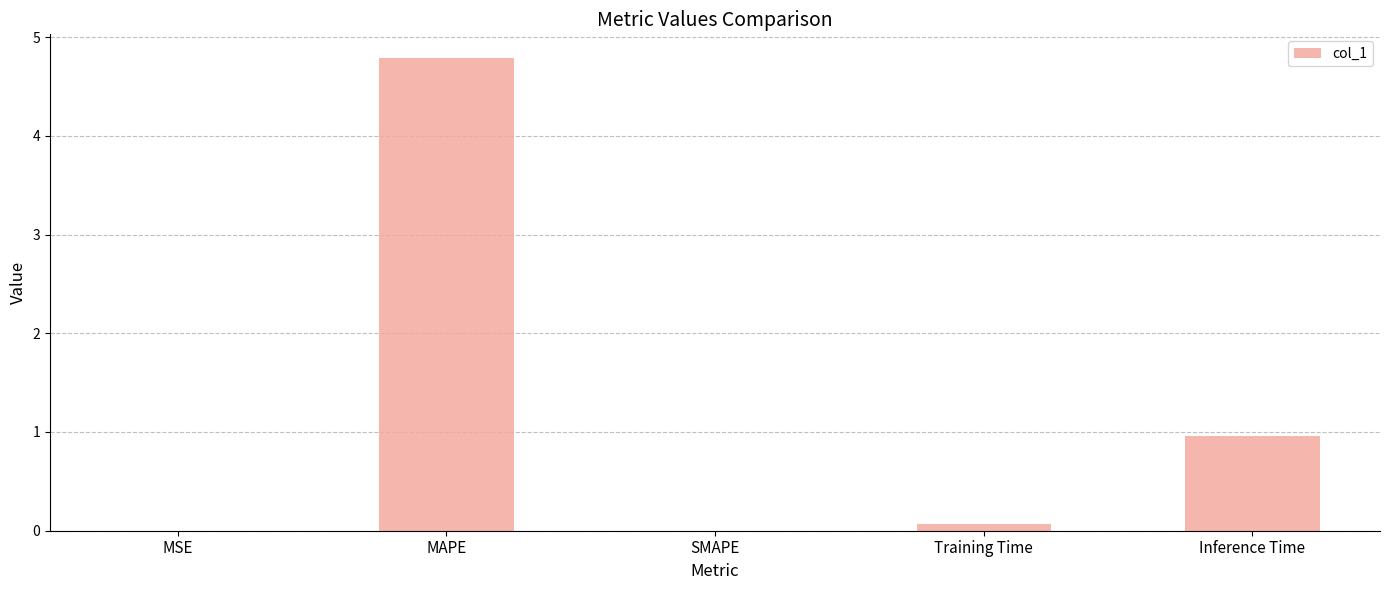

What is the sum of all values?

5.8